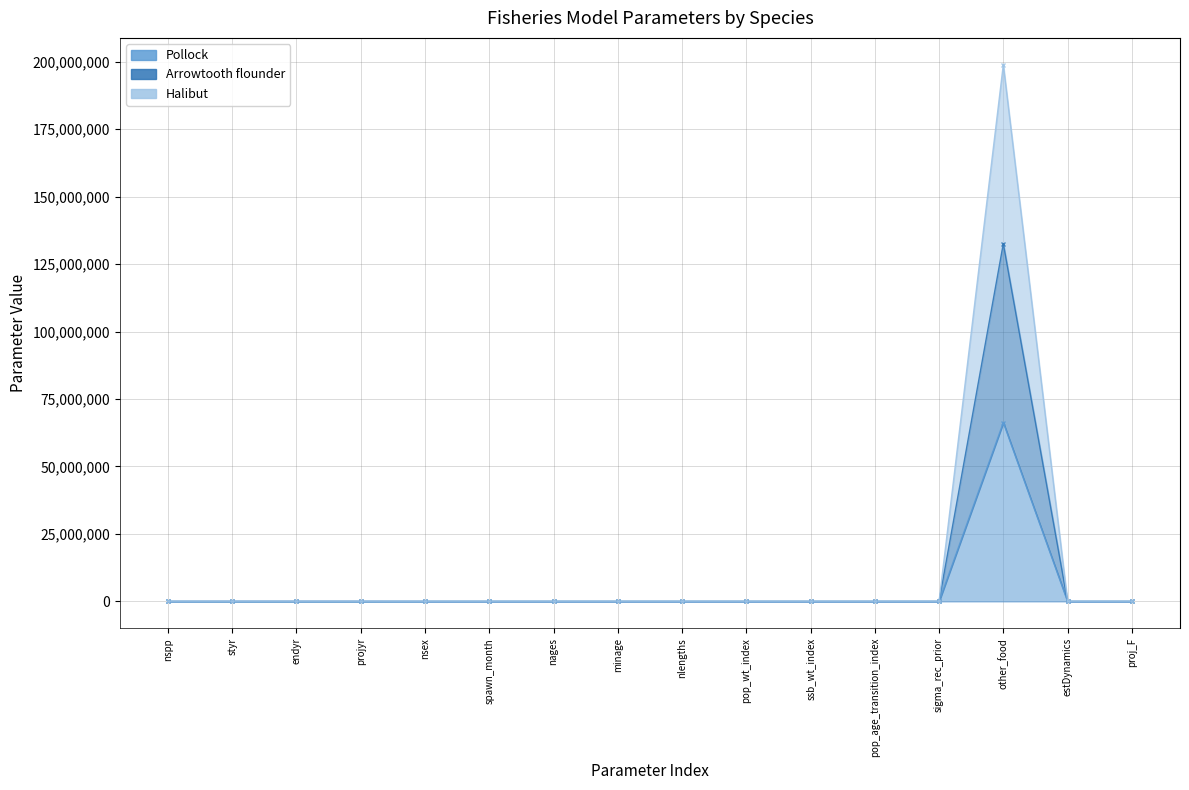

True or false: Pollock has a value of 1.6 at nspp.

False